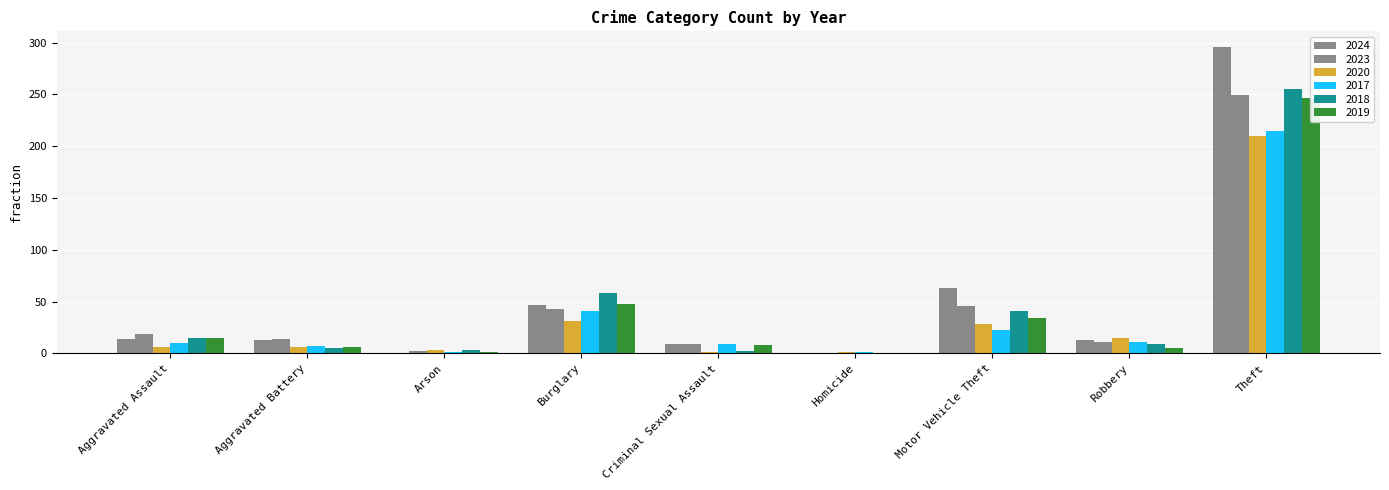

What is the label of the 5th bar from the left?

Criminal Sexual Assault